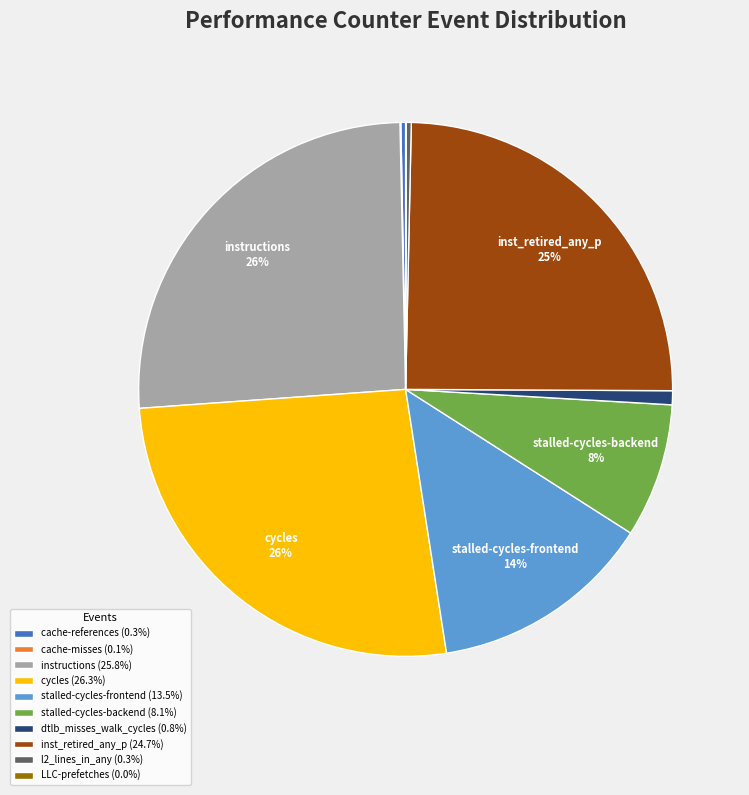

Combined, do instructions and l2_lines_in_any account for over 50%?

No